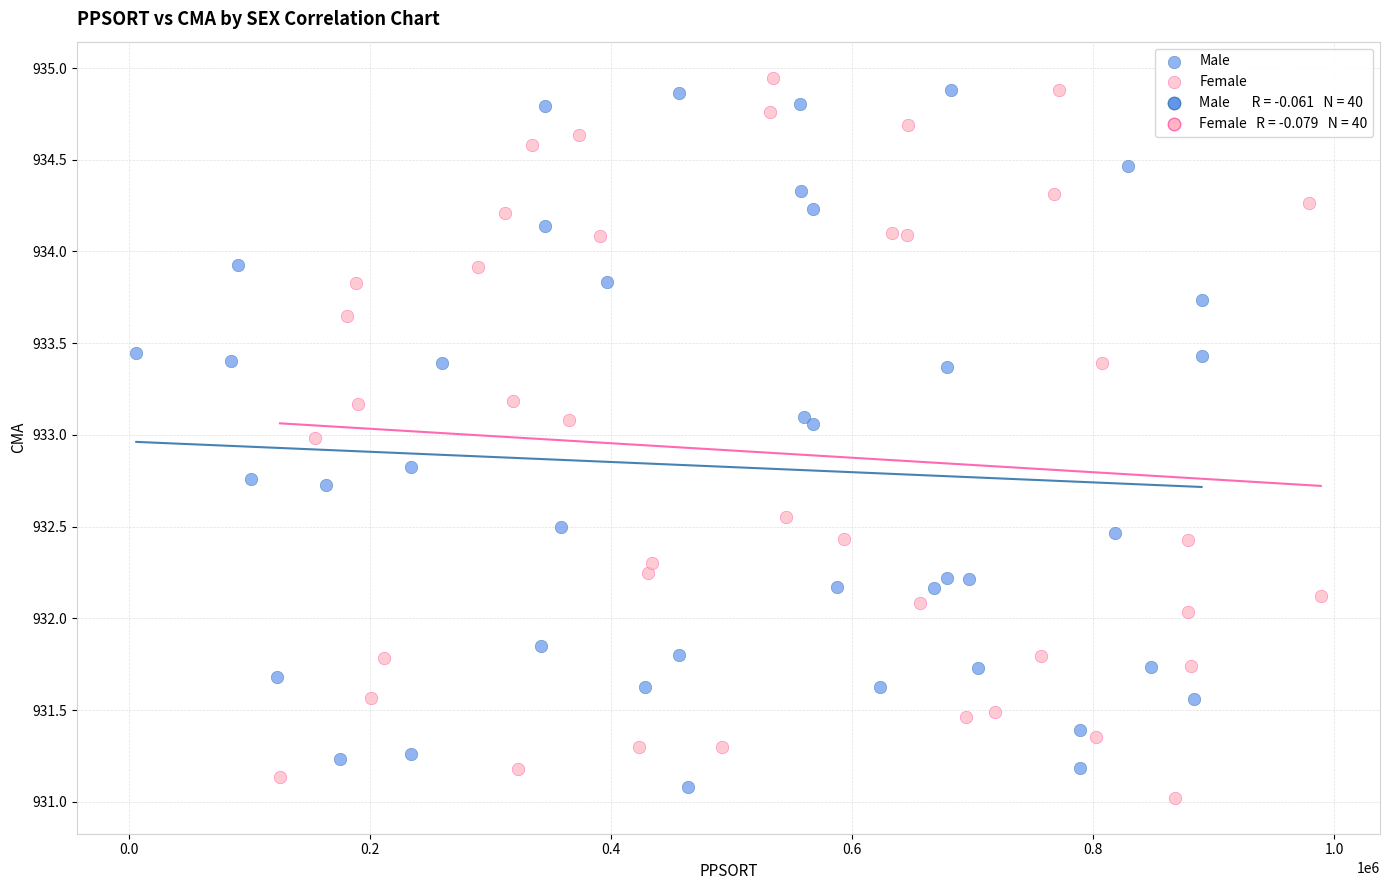

Which series has the widest spread of Y values?

Female